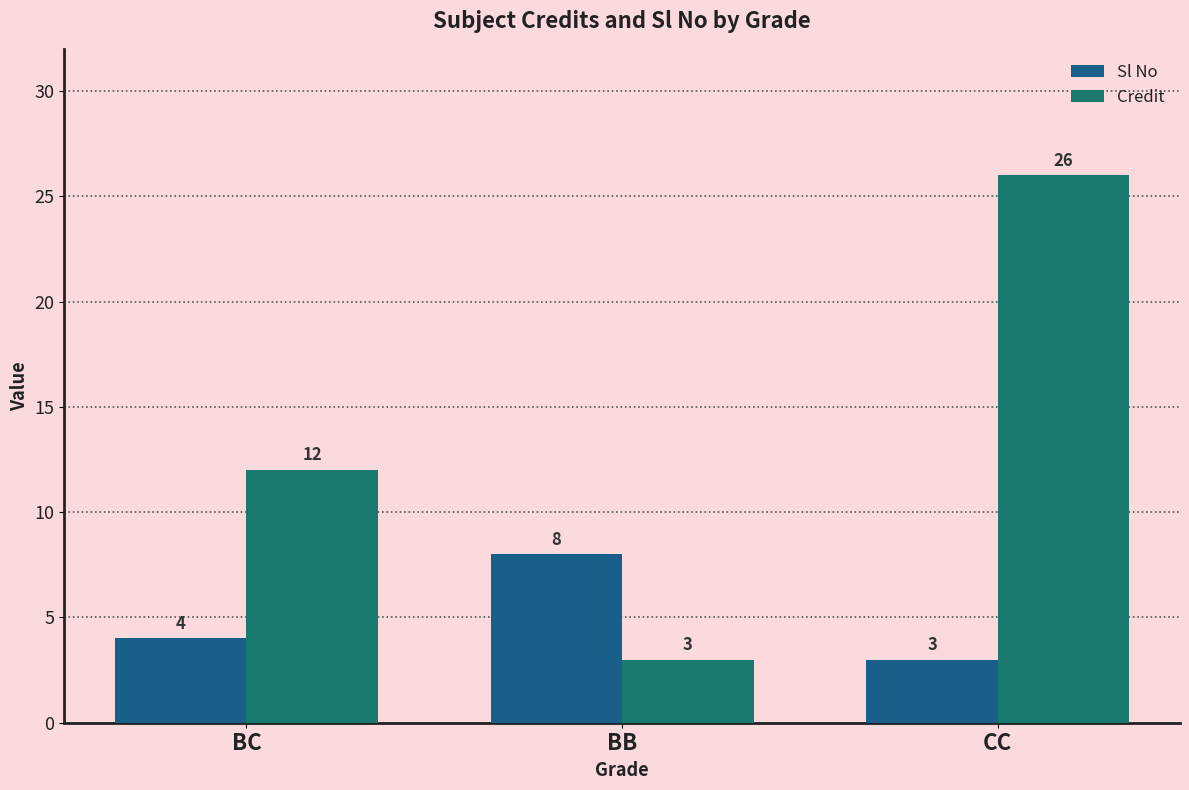

Which series changed the most between BC and CC?

Credit